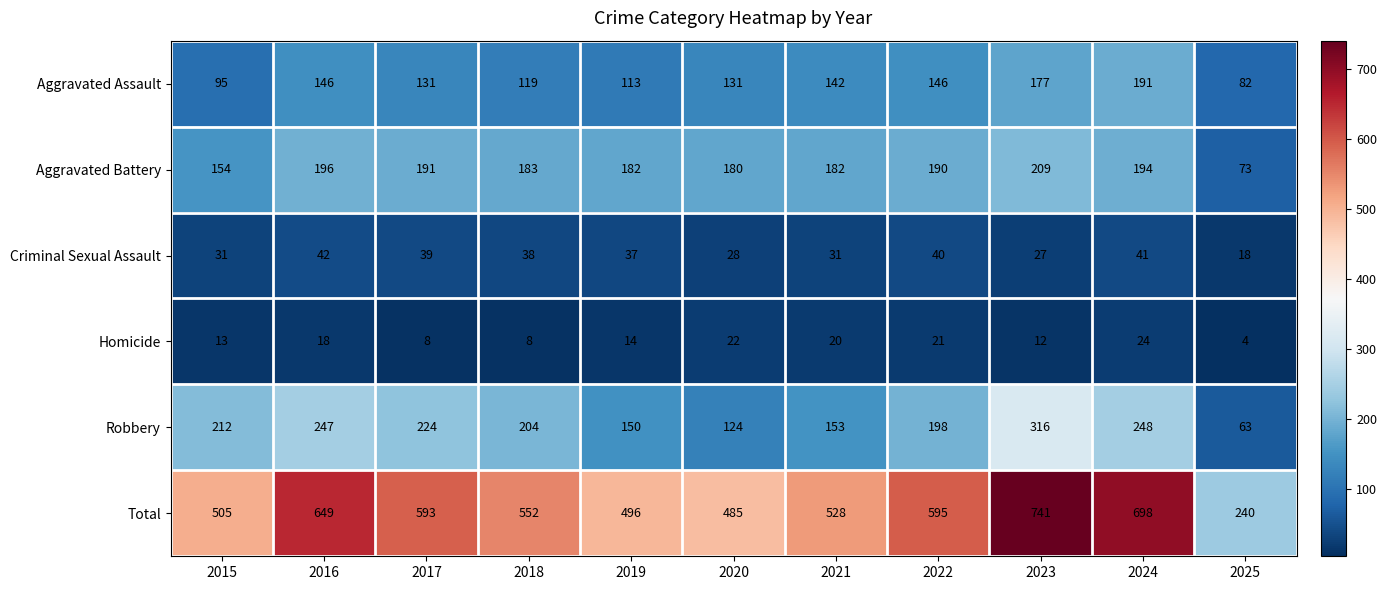

What is the average value of the Homicide series?

15